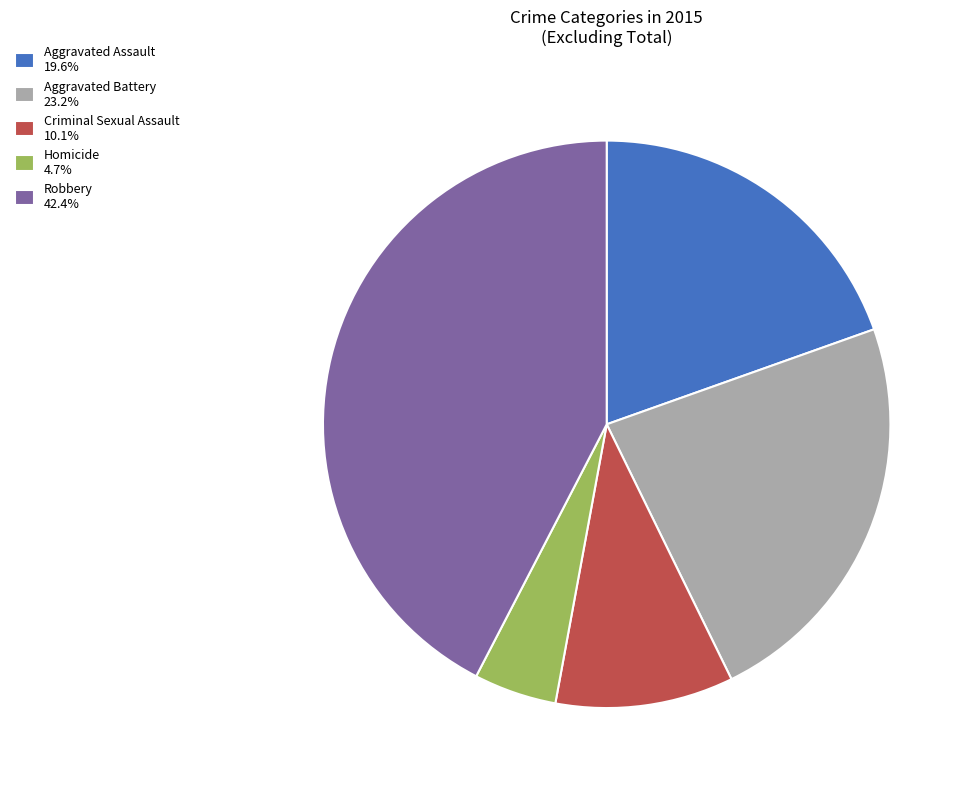

Is there a majority slice in this chart?

No